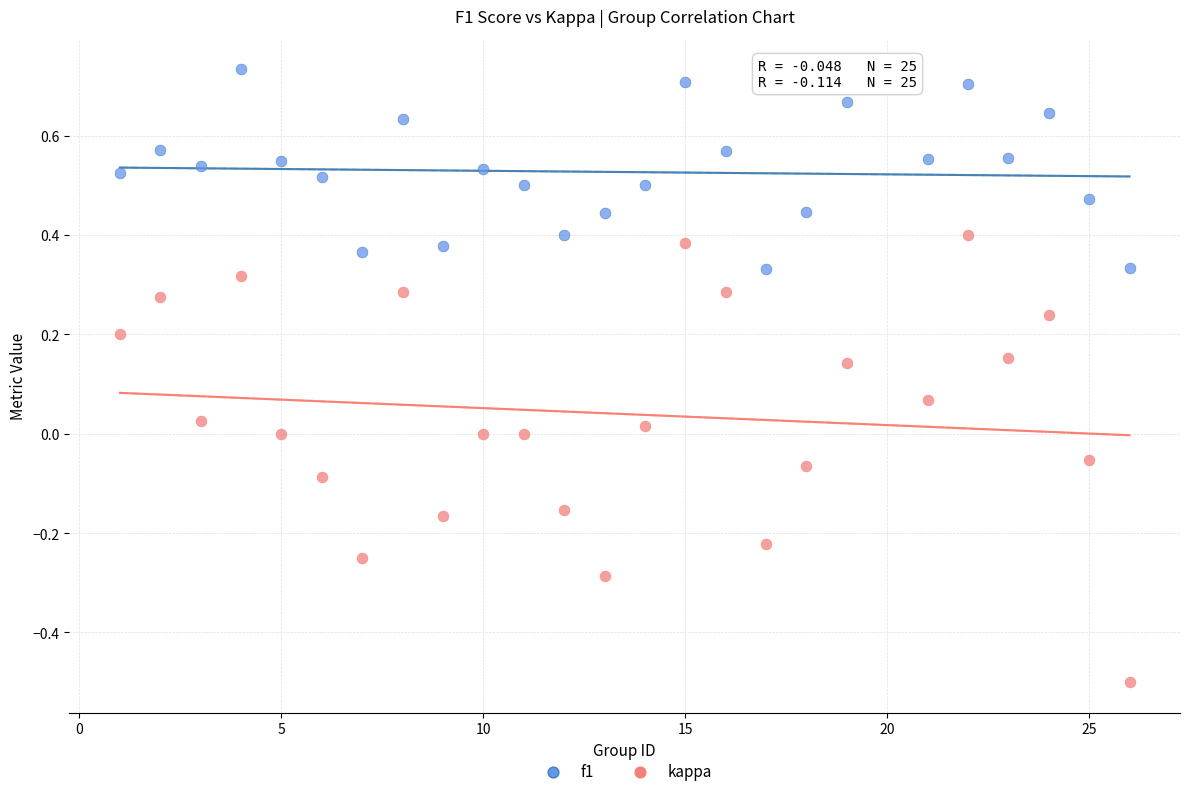

What are all the series names shown in the legend?

f1, kappa